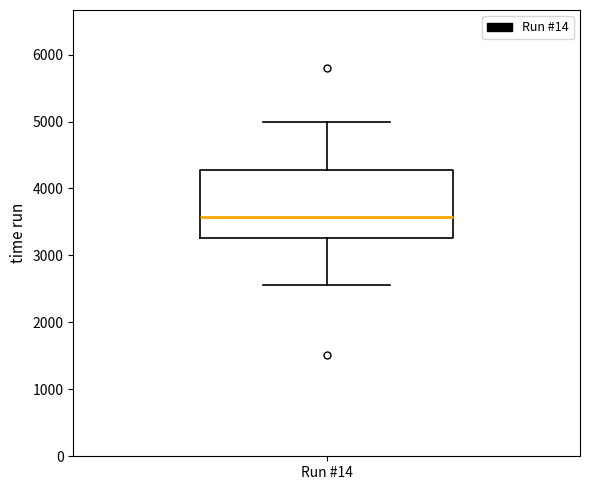

Transcribe this box plot: give where the median line is, the range the box spans, and where the two whiskers end, as read against the y-axis. The values are not printed on the chart, so give them approximately, as read against the axis.

median 3600, box 3300 to 4300, whiskers 2600 to 5000